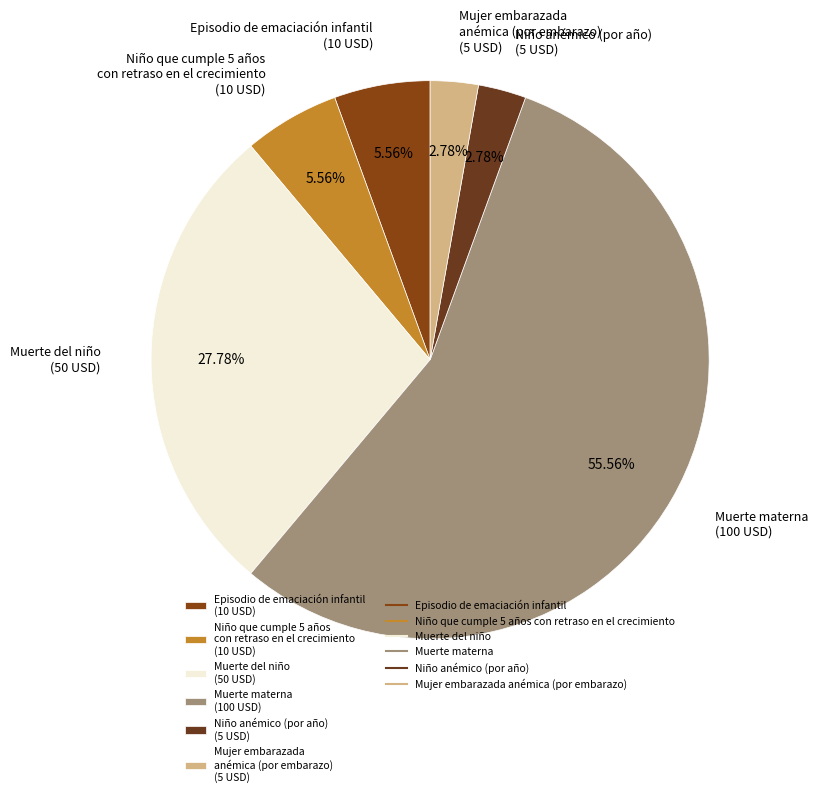

How many slices are in this pie chart?

6